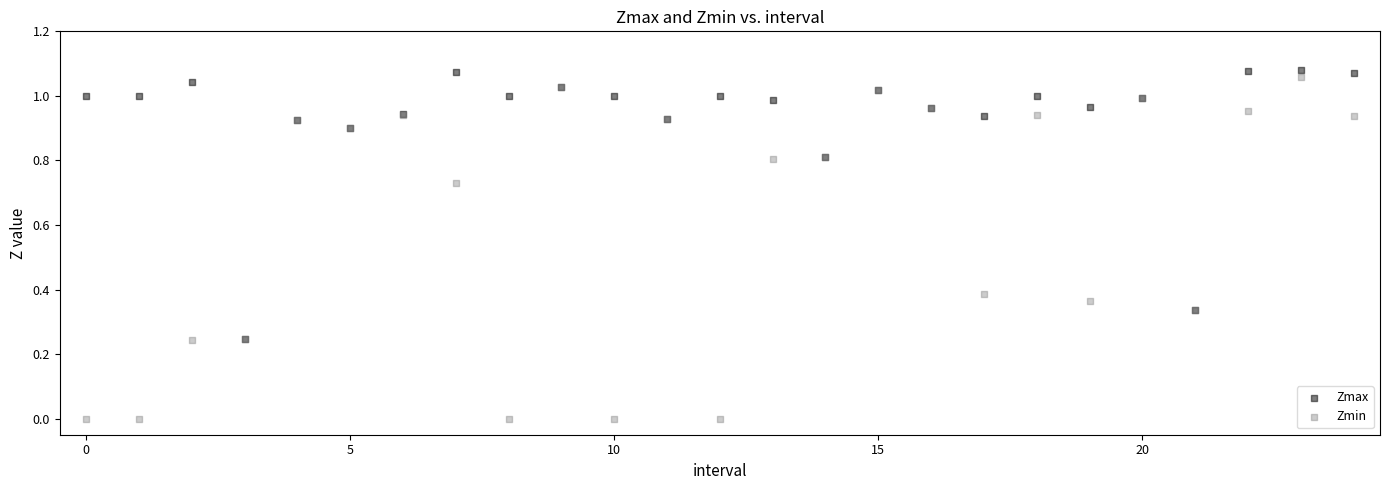

What are all the series names shown in the legend?

Zmax, Zmin